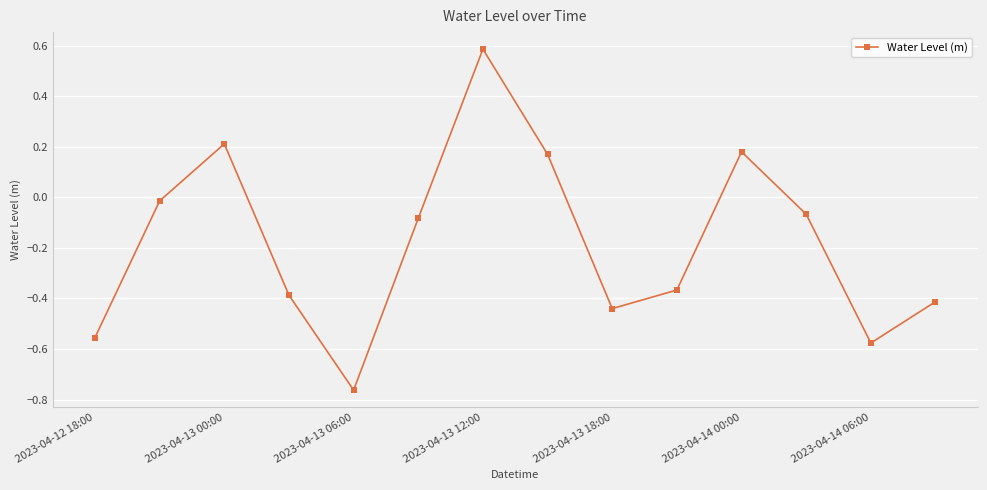

True or false: the data has more than 2 interior local peaks.

True